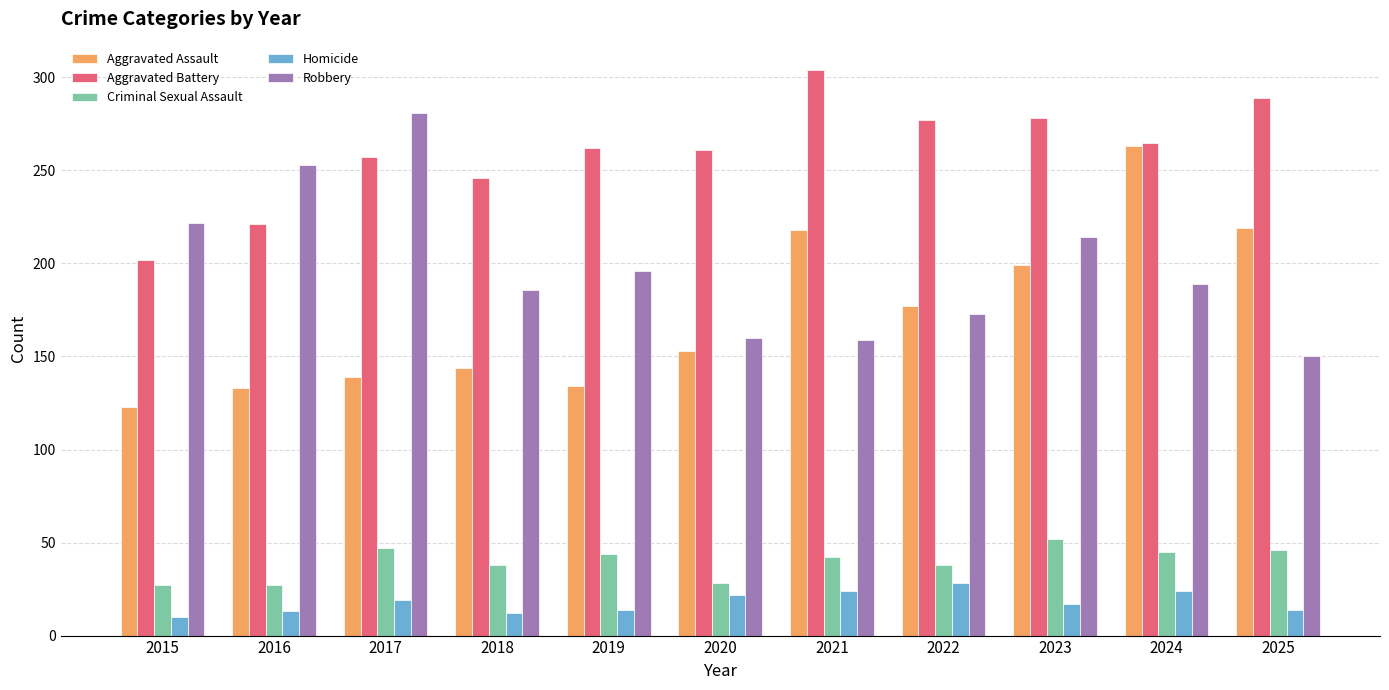

At which label is Aggravated Battery closest to 253?

2017